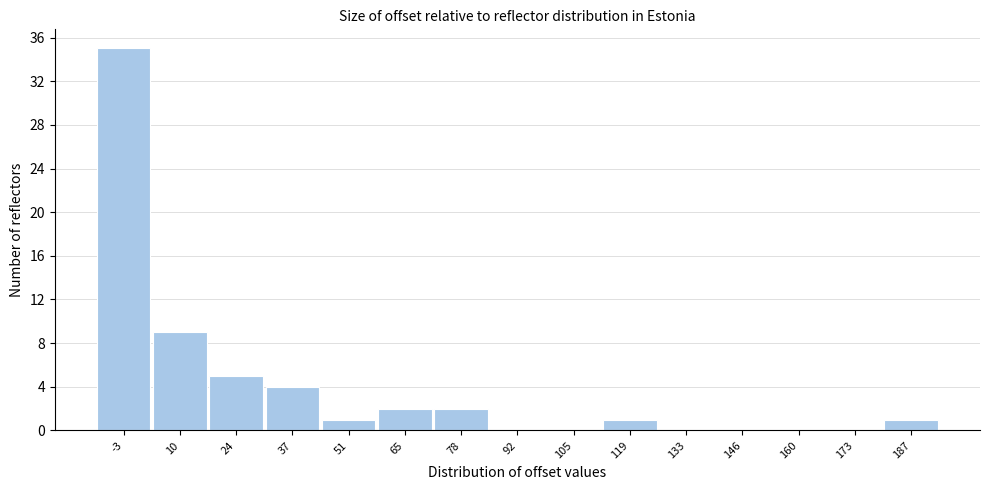

Reading left to right, what are all the values shown in this chart?

-3=35	10=9	24=5	37=4	51=1	65=2	78=2	92=0	105=0	119=1	133=0	146=0	160=0	173=0	187=1